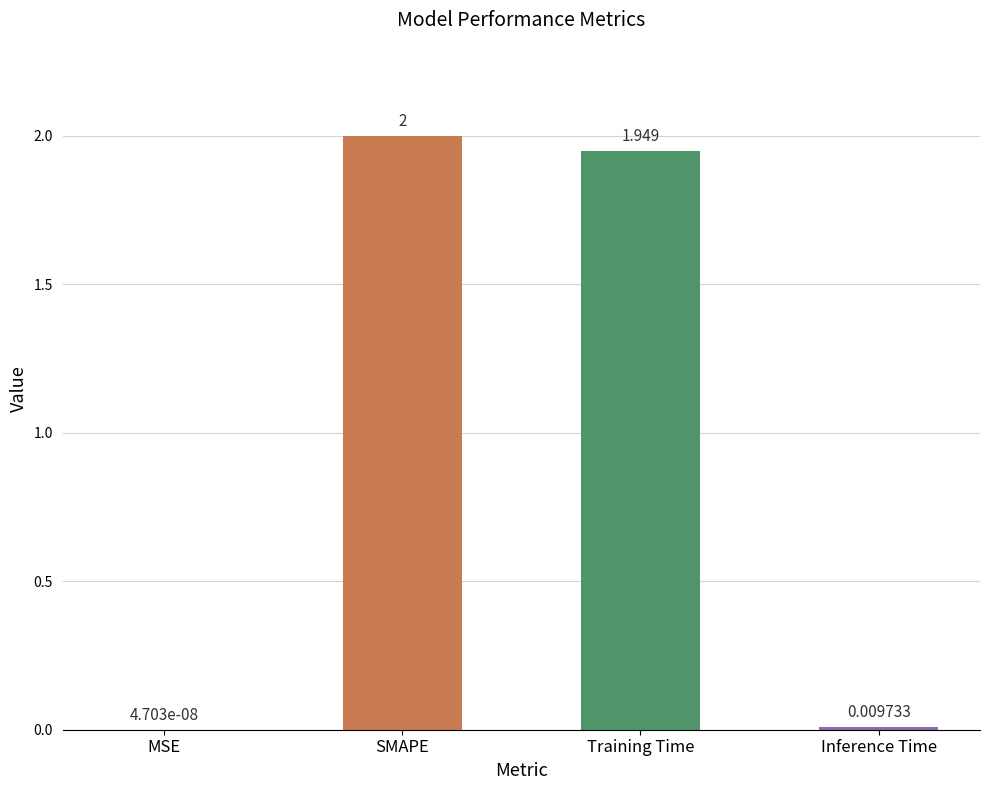

At which label does the data first exceed 1?

SMAPE